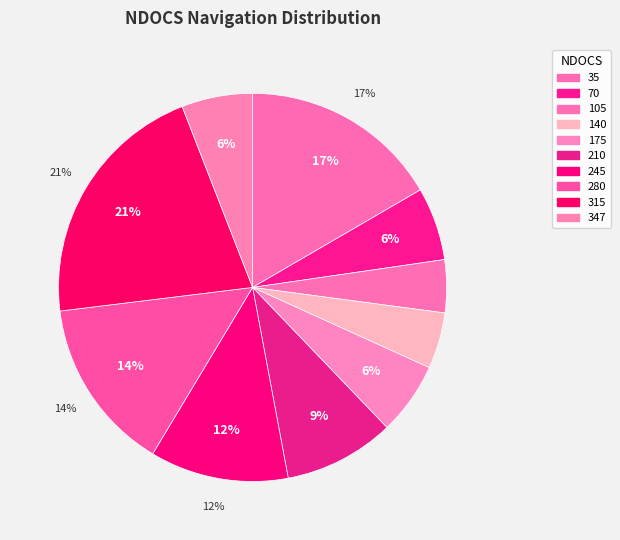

How many slices are in this pie chart?

10